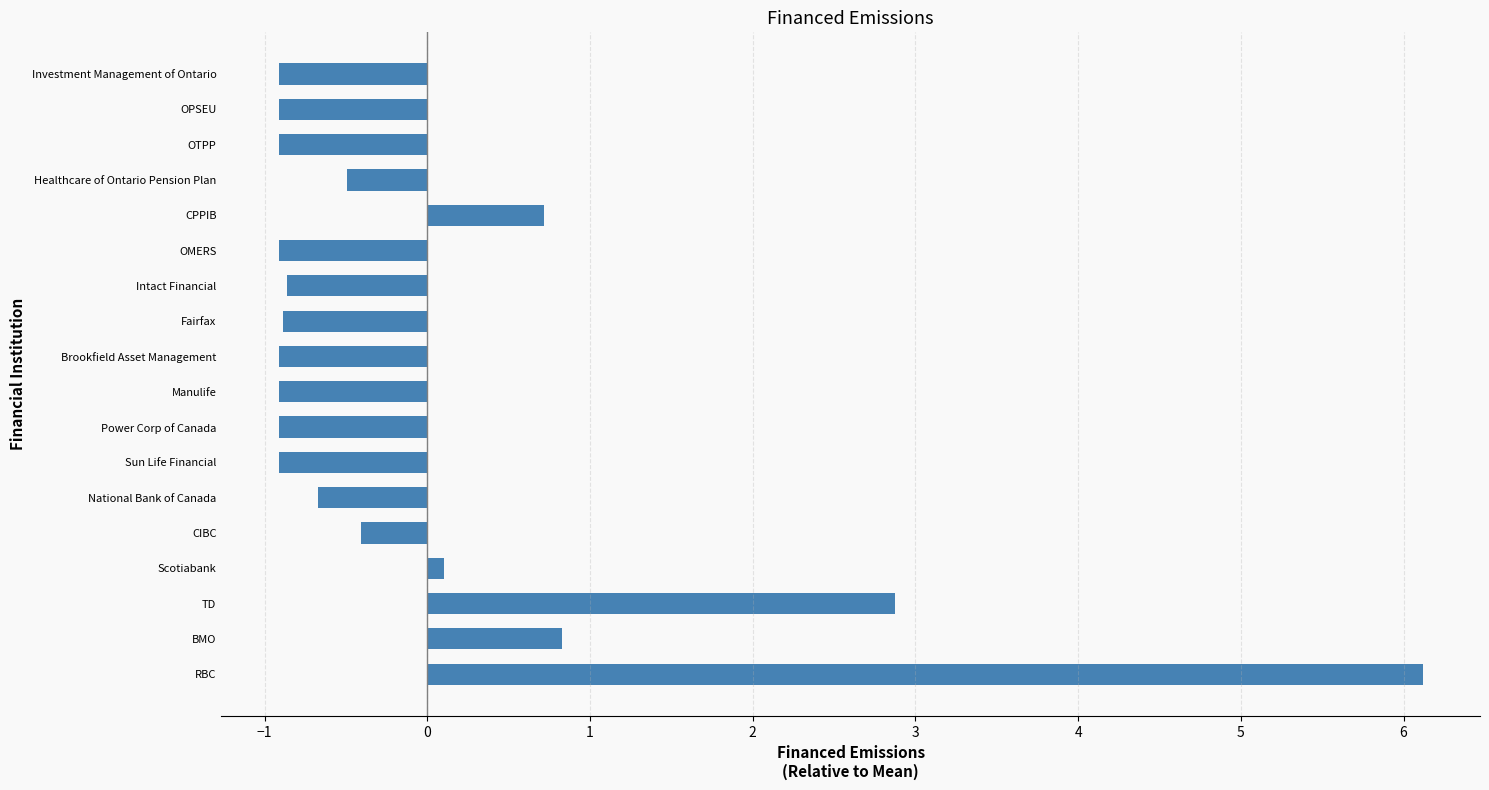

Which label corresponds to the largest value in the chart?

RBC